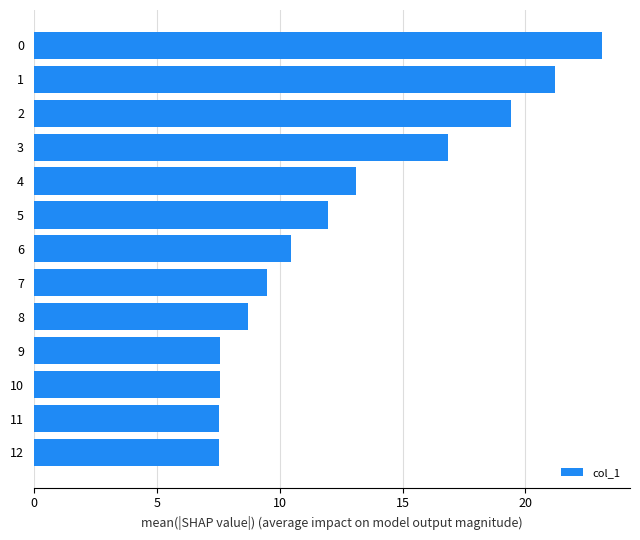

The chart shows a value of 6.0 at 0. True or false?

False